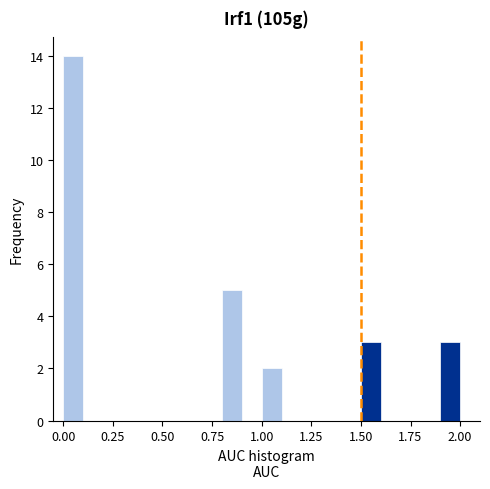

Read against the x-axis, roughly where is the centre of the tallest bar?

0.05